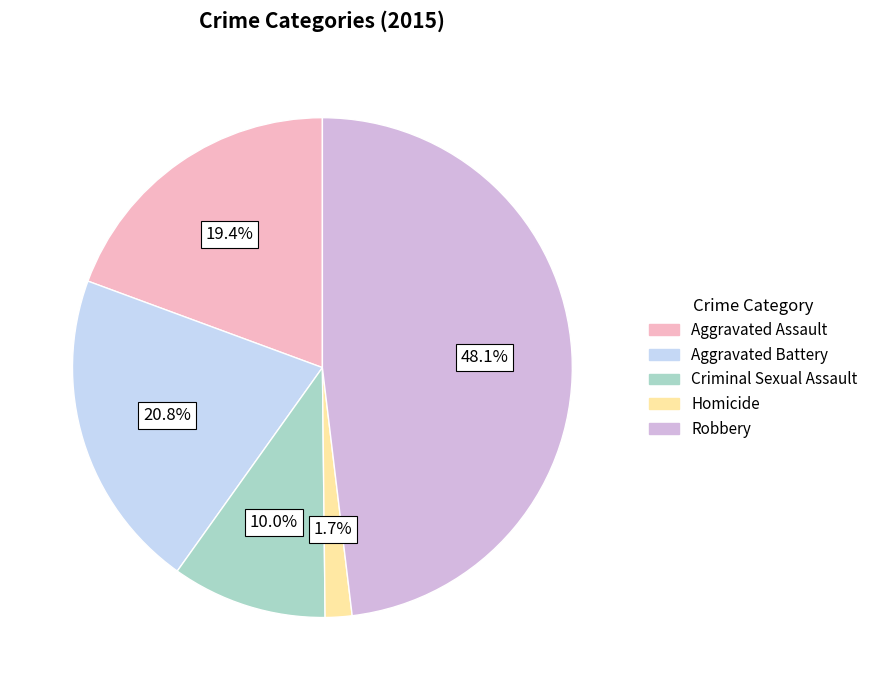

Which slice is the largest?

Robbery